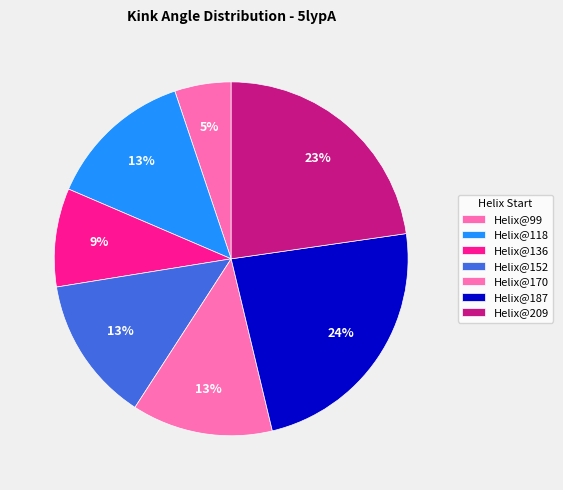

Which category has the smallest portion of the pie?

Helix@99